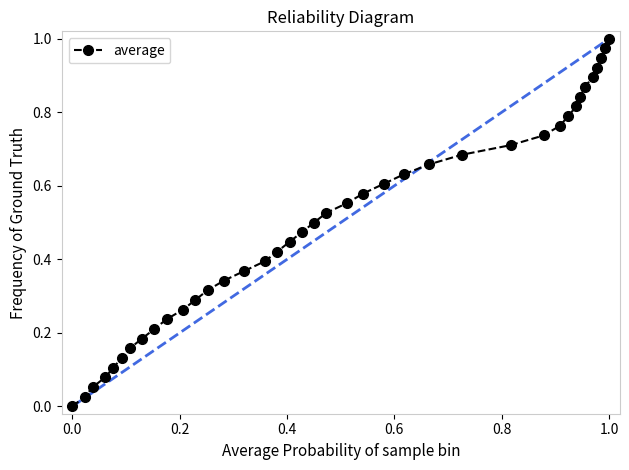

True or false: the data has more than 0 interior local peaks.

False